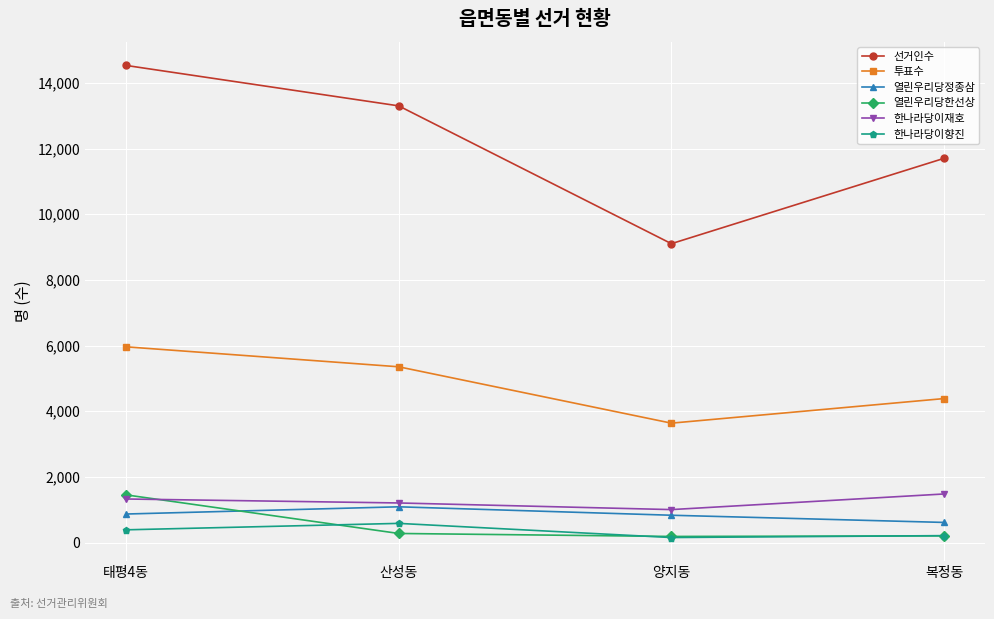

Does the chart display data point markers on the line(s)?

Yes